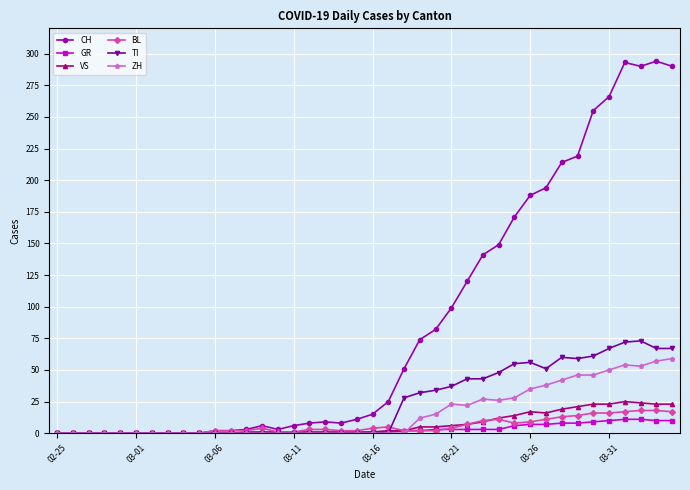

Which series has the largest total across all categories?

CH